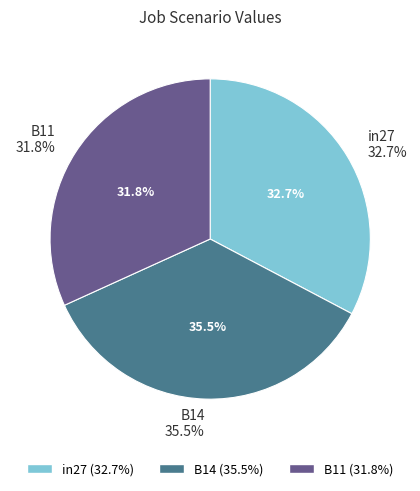

The B14 slice represents 47% of the pie. True or false?

False